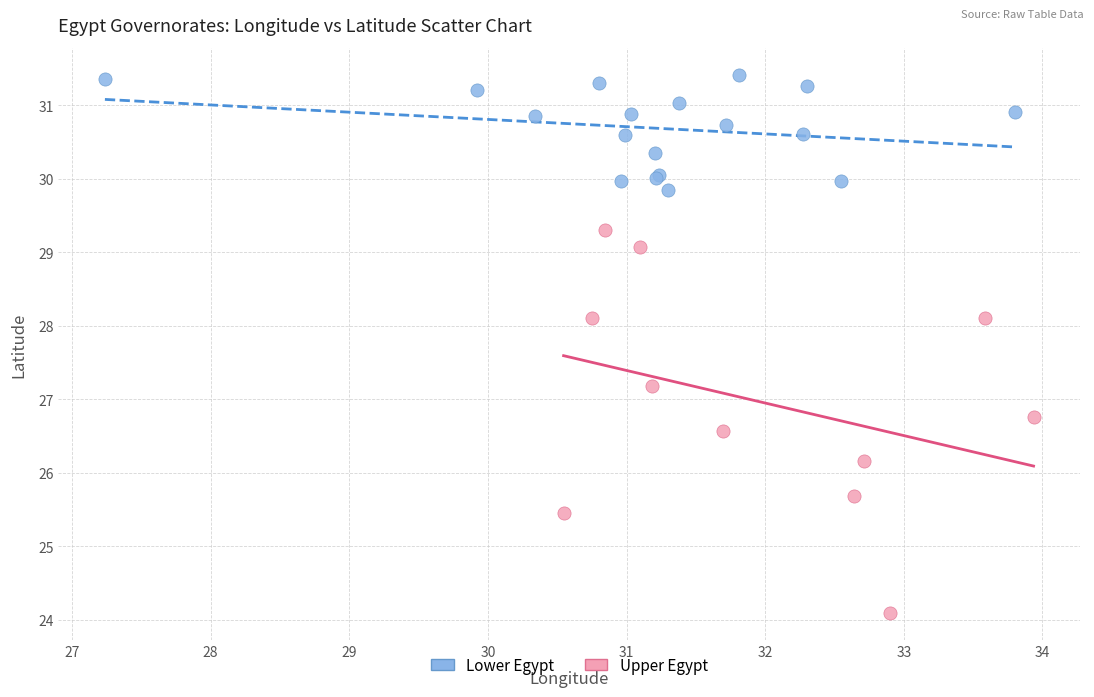

Which series reaches the maximum Y coordinate?

Lower Egypt